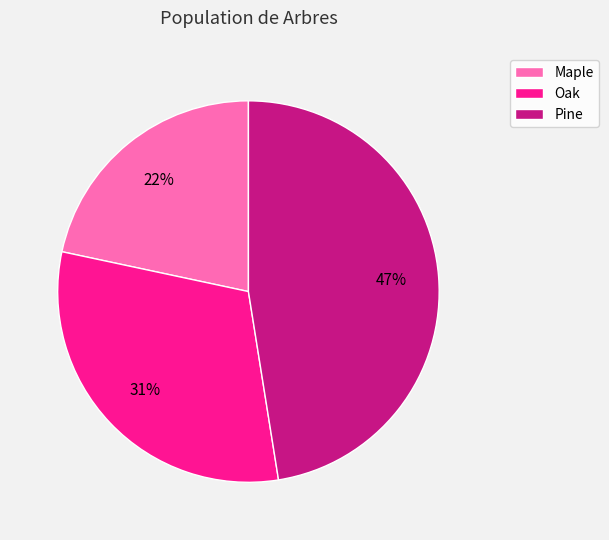

Between Maple and Oak, which is larger?

Oak